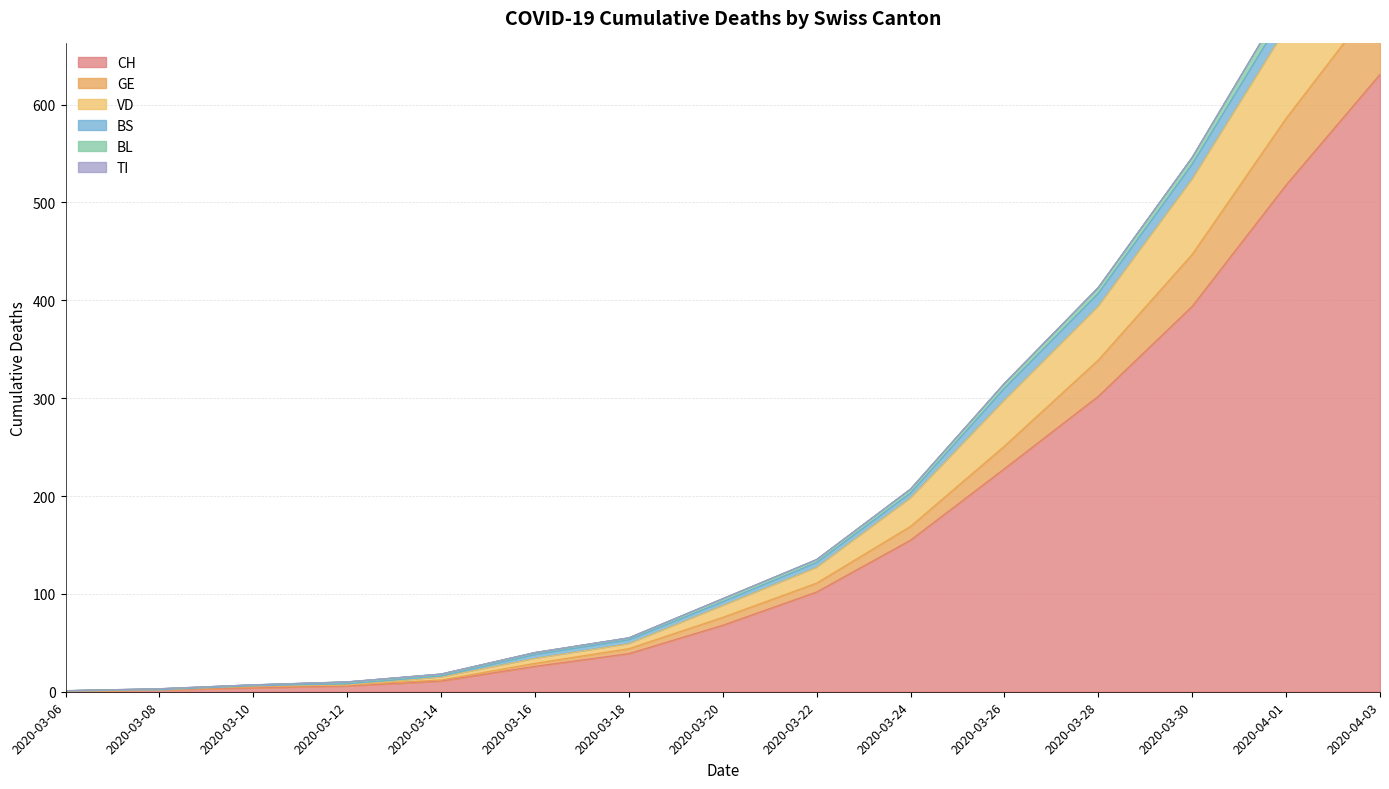

What is the minimum value shown in the chart?

1